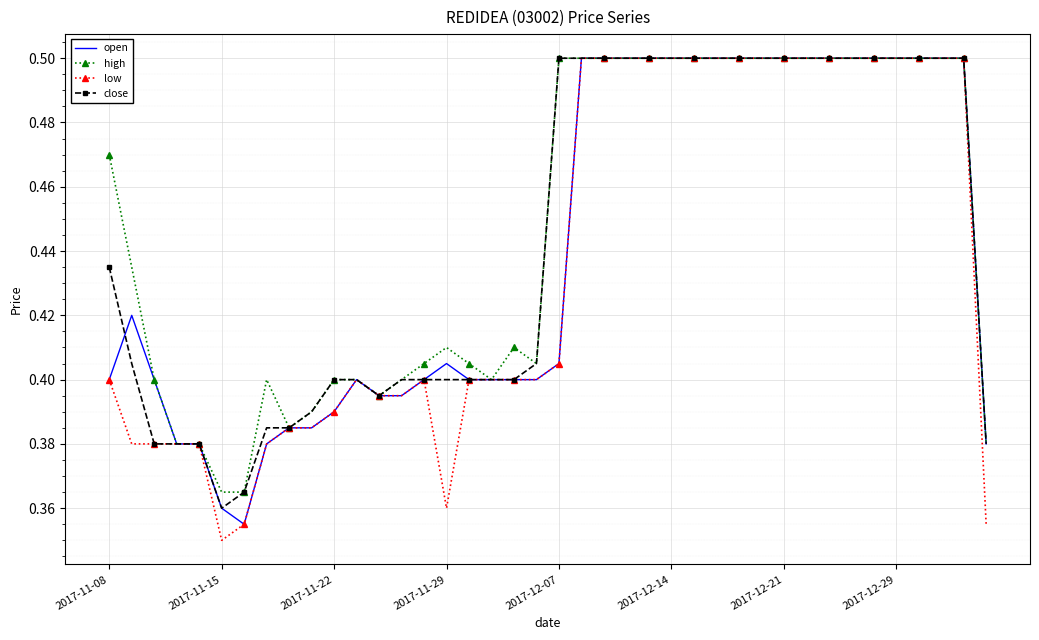

Where is the first local maximum for low?

11